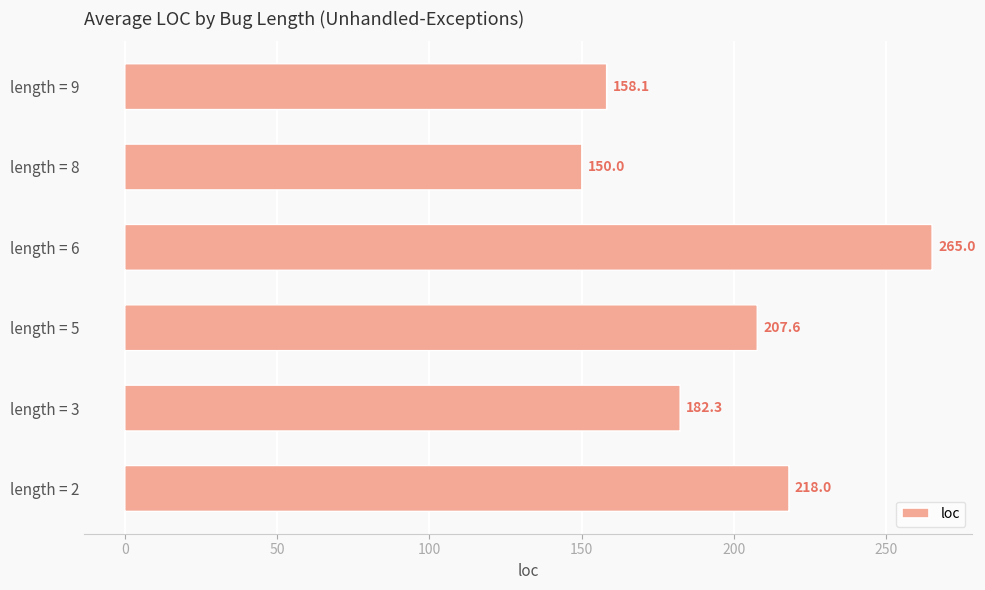

Which category has the highest value across all series?

length = 6